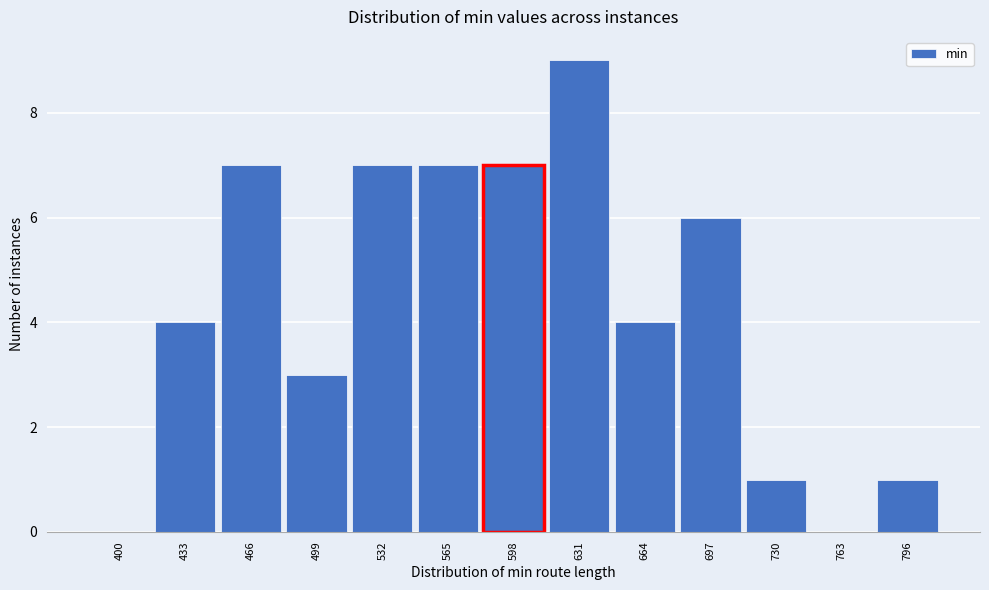

Reading left to right, transcribe all the data shown in this chart.

400=0	433=4	466=7	499=3	532=7	565=7	598=7	631=9	664=4	697=6	730=1	763=0	796=1